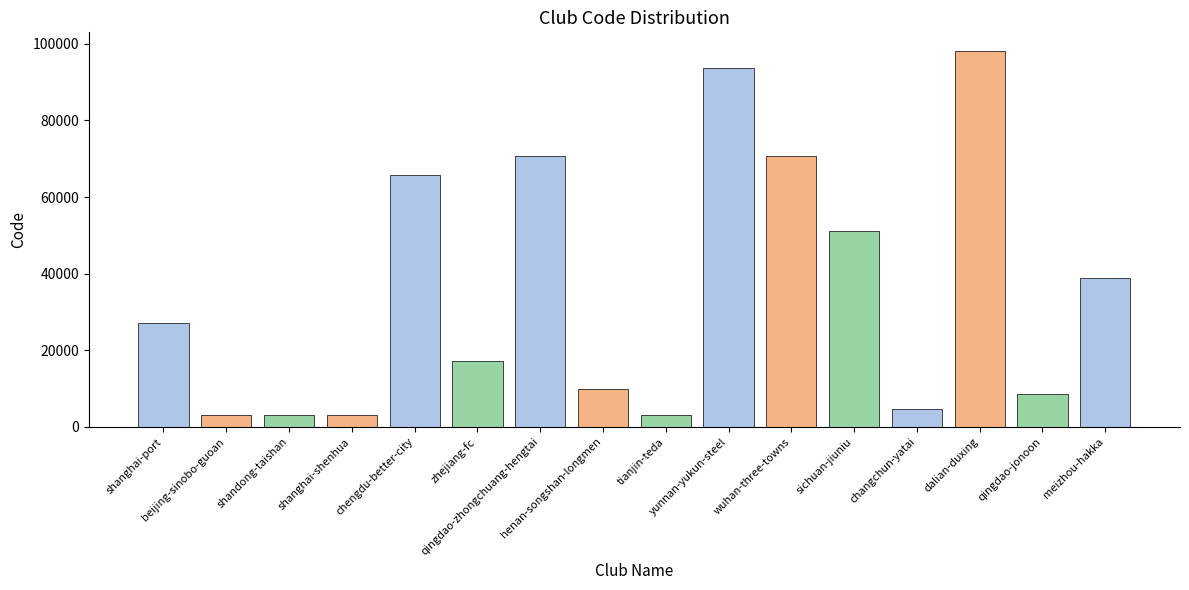

The chart shows a value of 54118 at dalian-duxing. True or false?

False